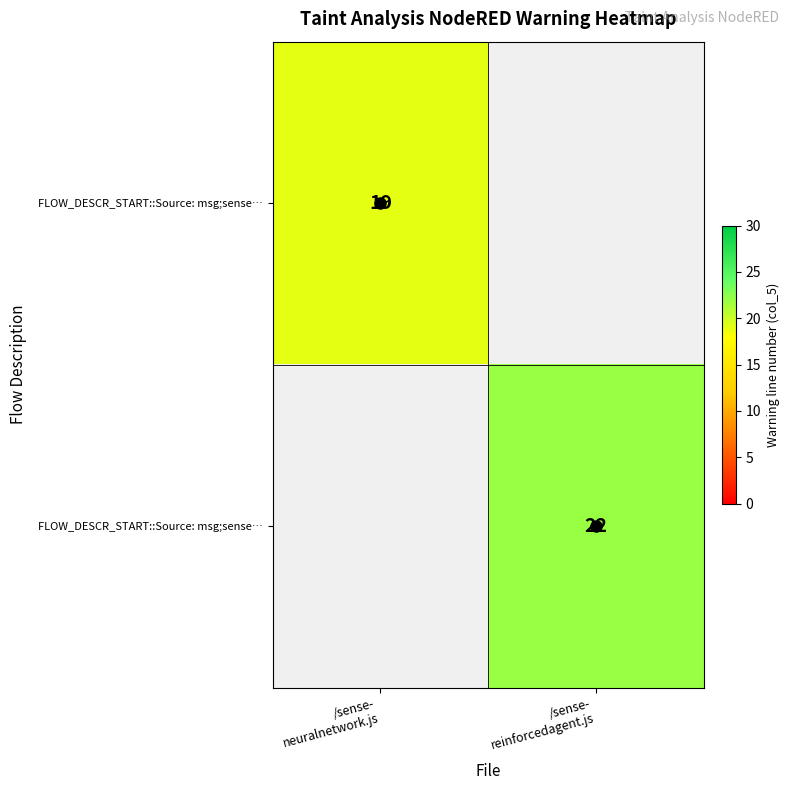

Count the number of categories in the chart.

2